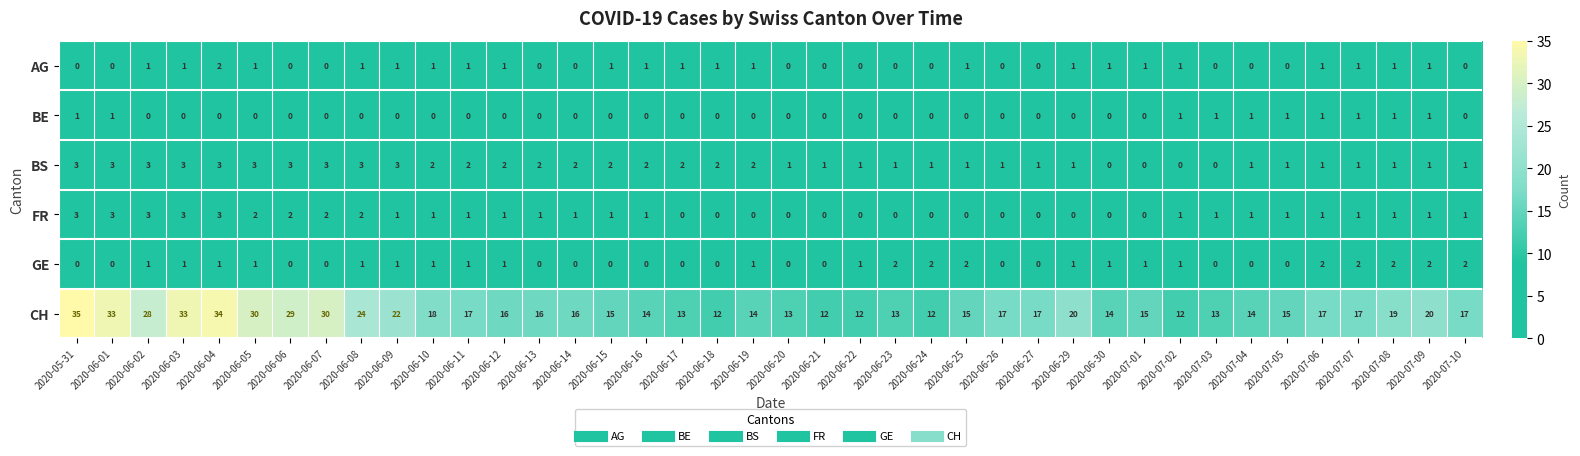

What is the maximum value for FR?

3